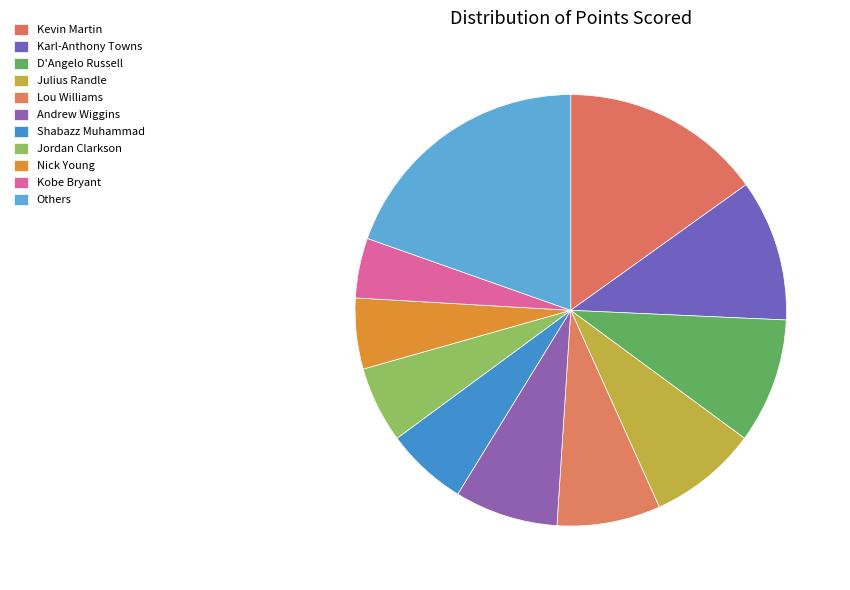

How many segments does this pie chart have?

11